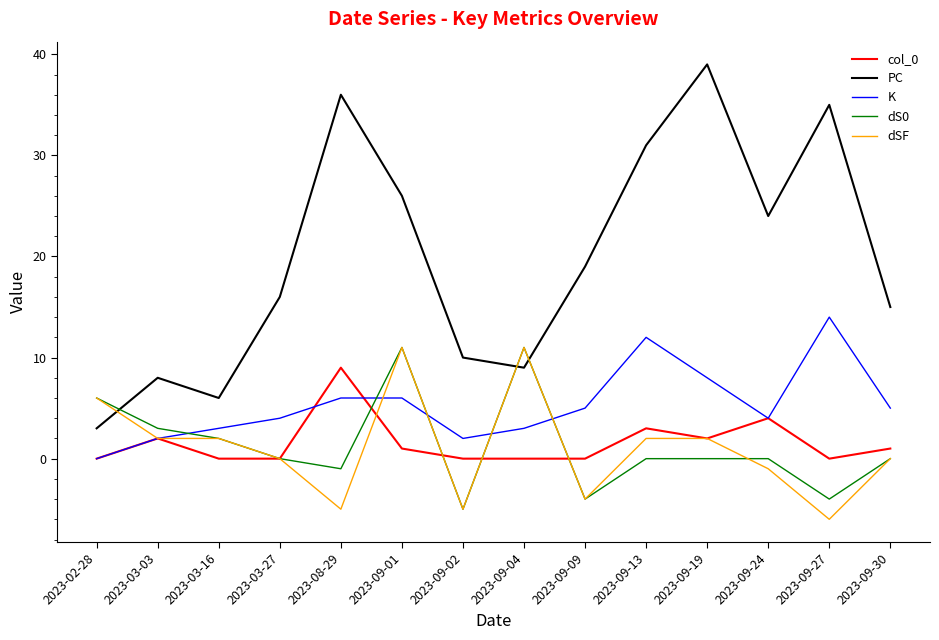

Where do PC and dS0 first cross each other?

2023-02-28 and 2023-03-03